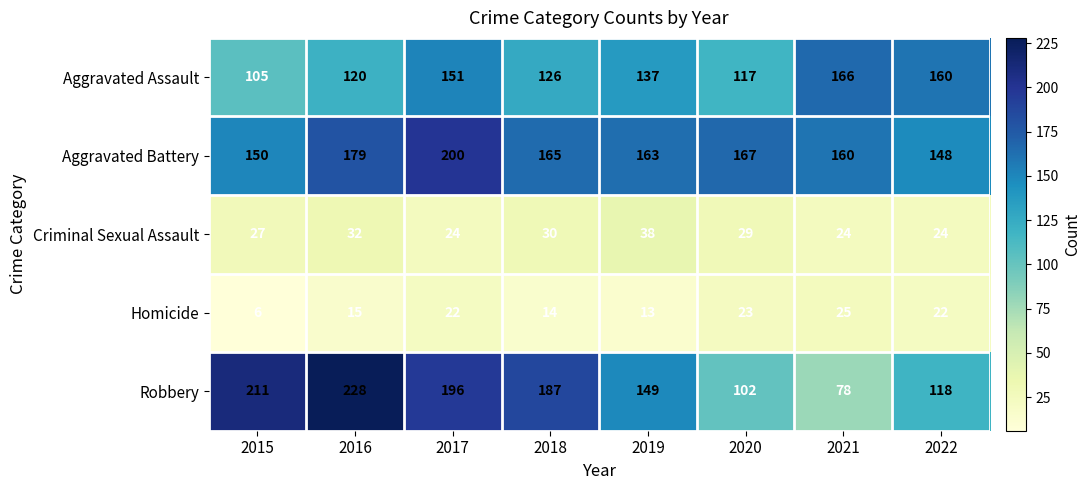

What is the sum of all Robbery values?

1269